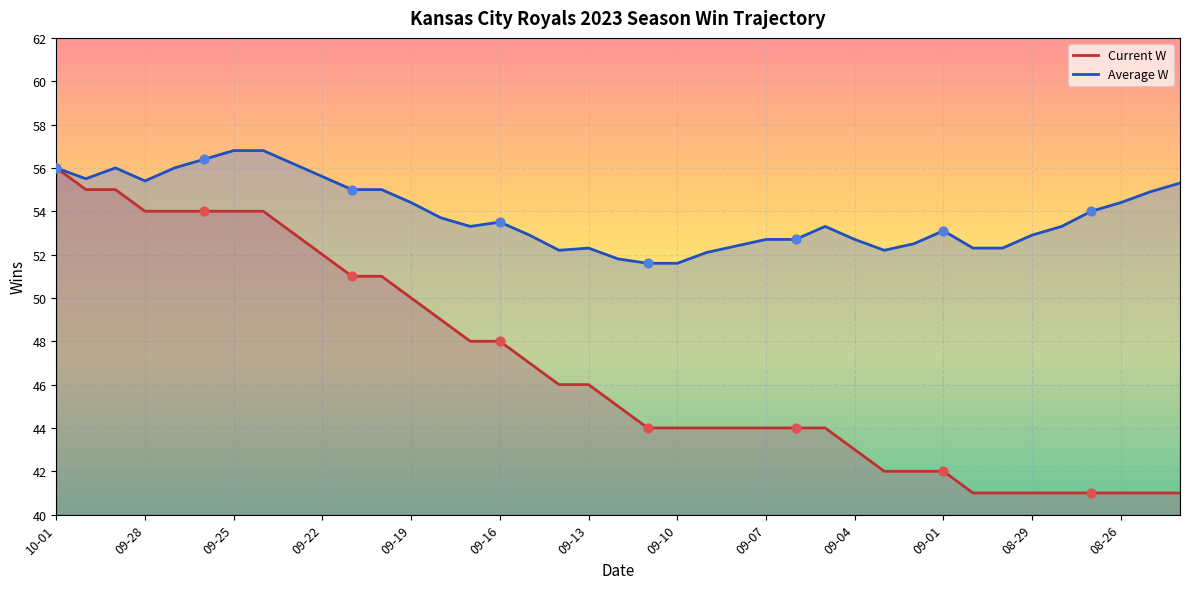

What are all the series names shown in the legend?

Current W, Average W